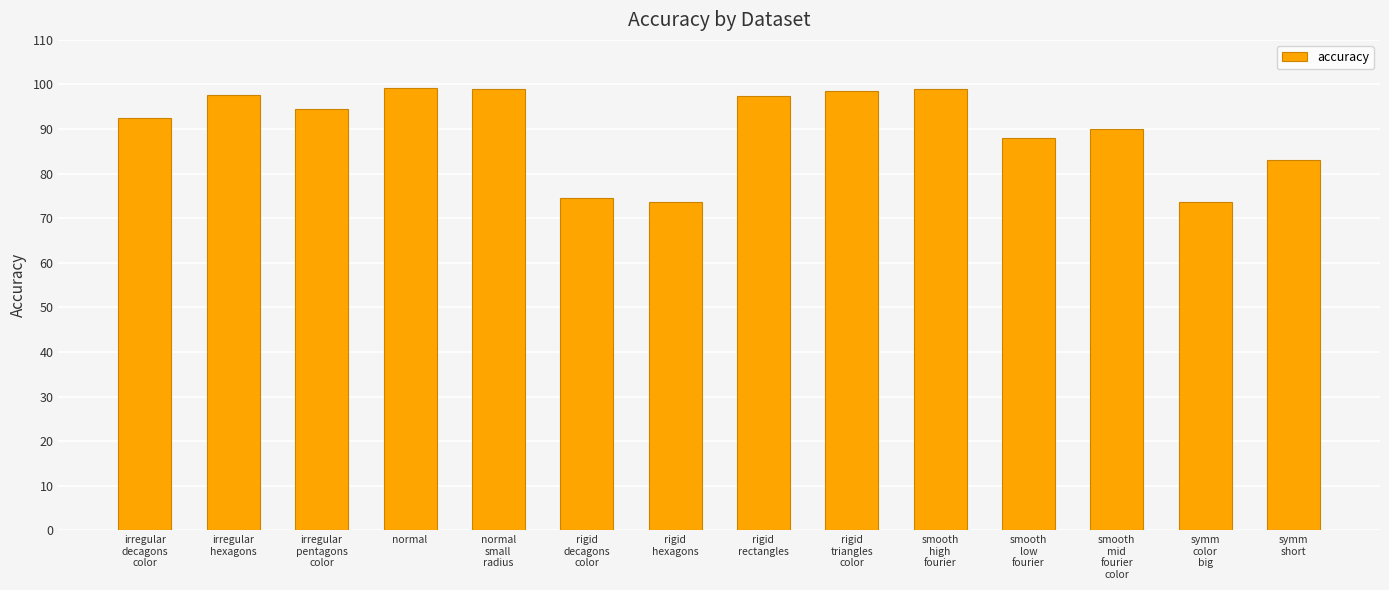

True or false: the data shows 123.7 at smooth
low
fourier.

False